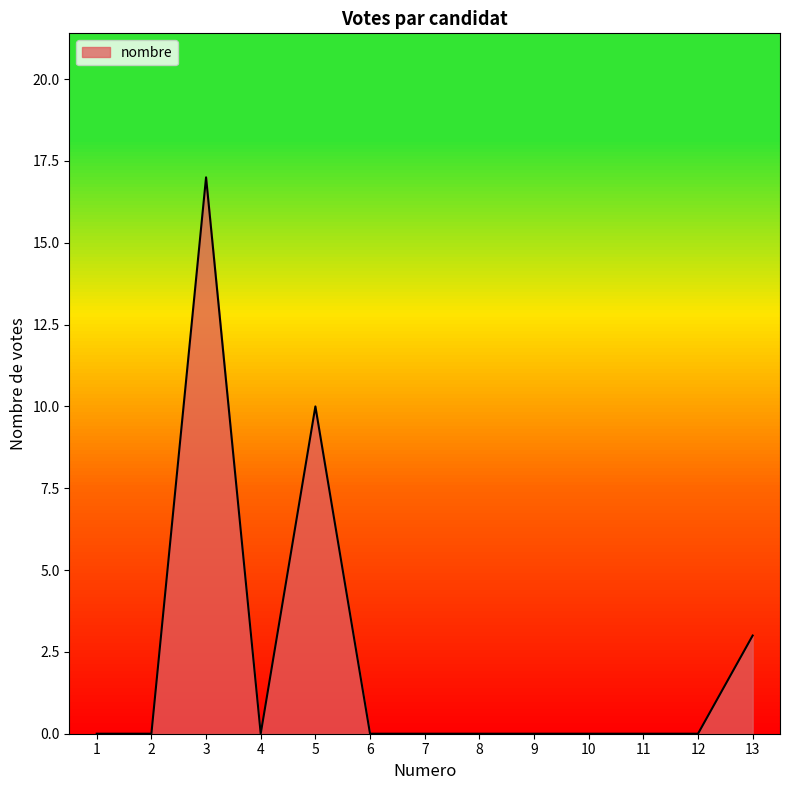

True or false: the data shows 0 at 2.

True